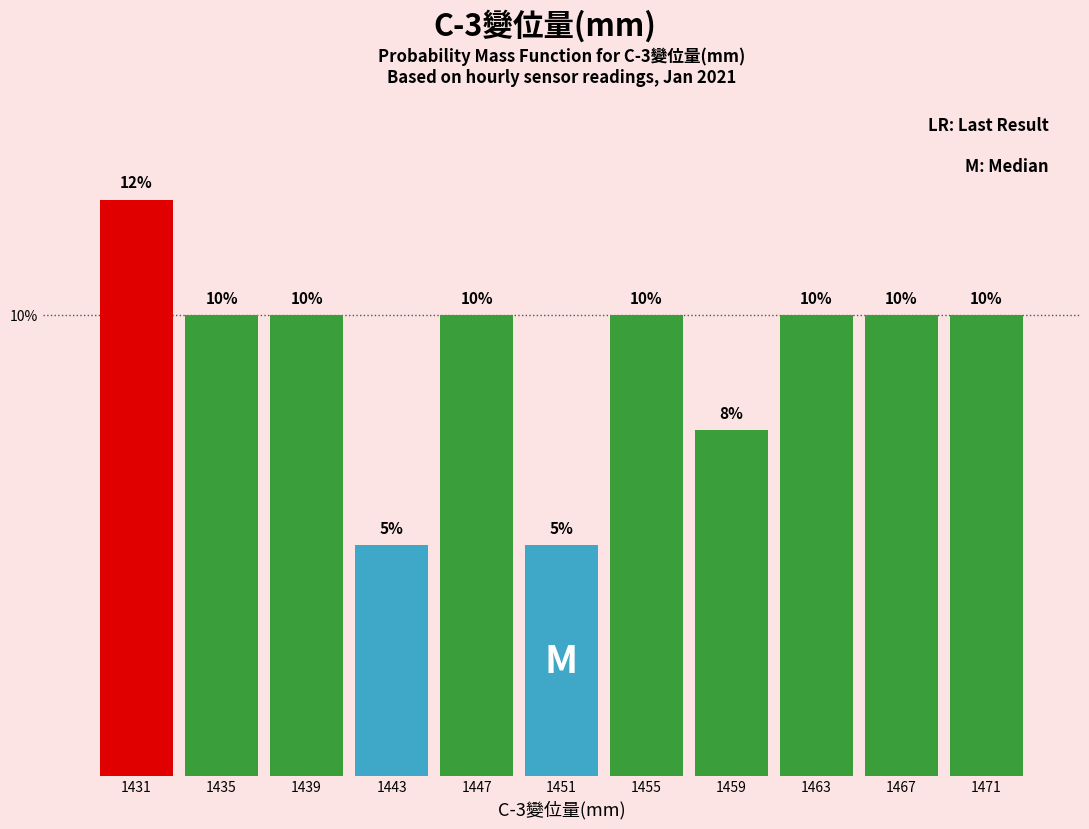

At which category does the chart reach its peak across all series?

1431